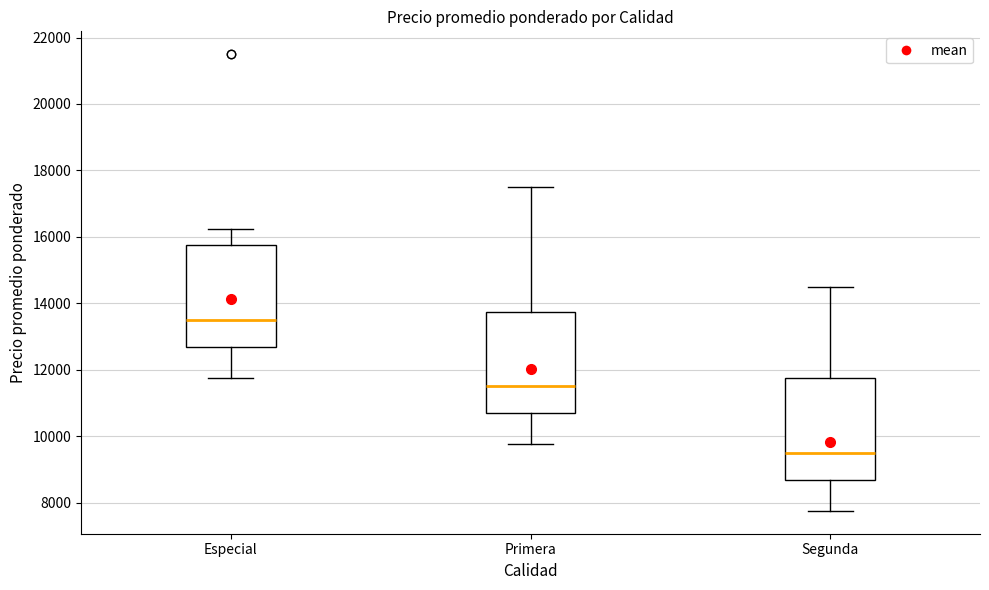

Reading left to right, read every box against the y-axis: the position of its median line, the range the box covers, and the ends of its whiskers. The values are not printed on the chart, so give them approximately, as read against the axis.

Especial: median 13600, box 12600 to 15800, whiskers 11800 to 16200
Primera: median 11600, box 10600 to 13800, whiskers 9800 to 17600
Segunda: median 9600, box 8600 to 11800, whiskers 7800 to 14600